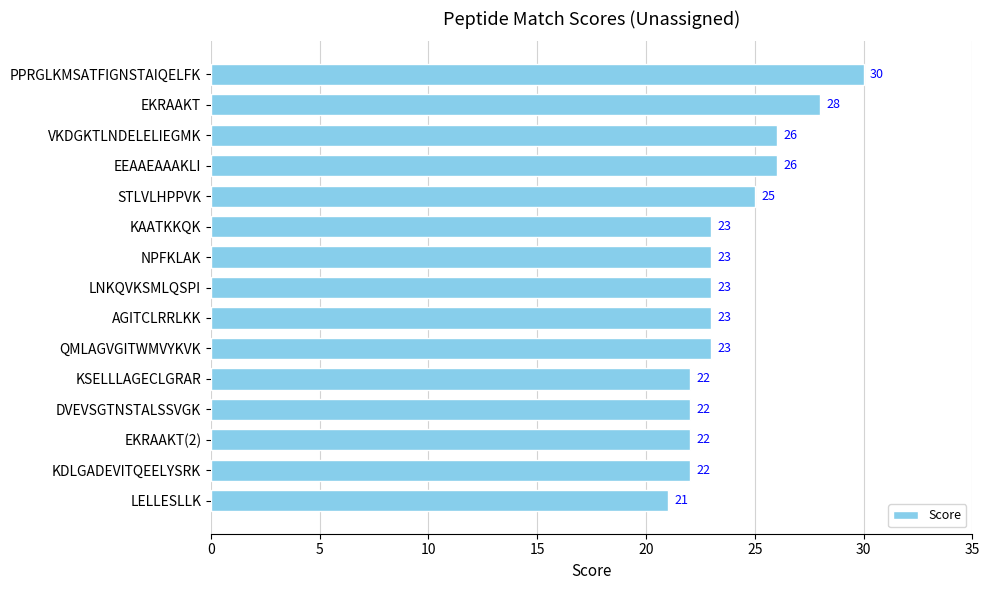

Count the values in the range 22 to 26.

12